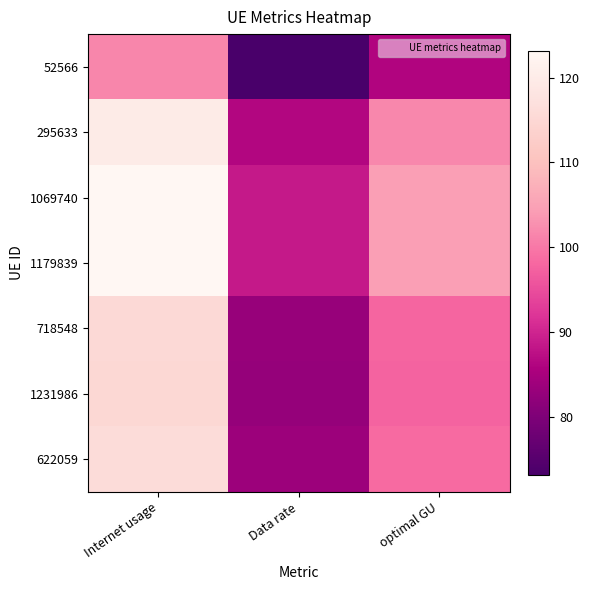

Rank the series at Internet usage from lowest to highest value.

52566, 1231986, 718548, 622059, 295633, 1069740, 1179839